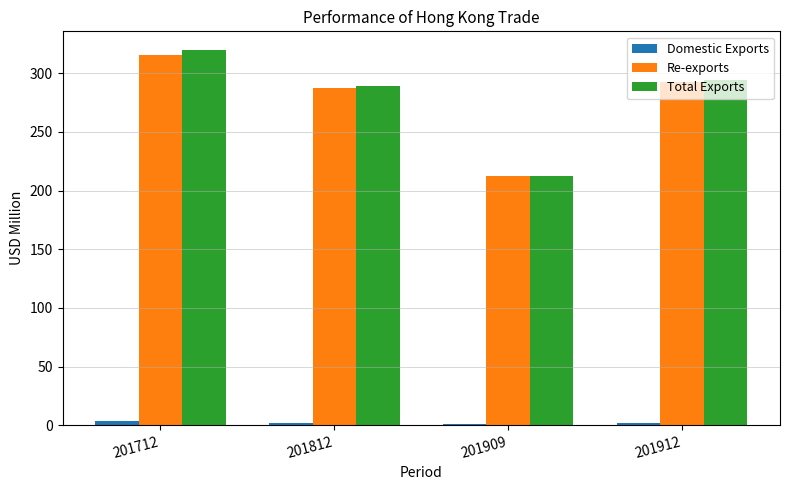

What is the total value across all series at 201912?

587.8